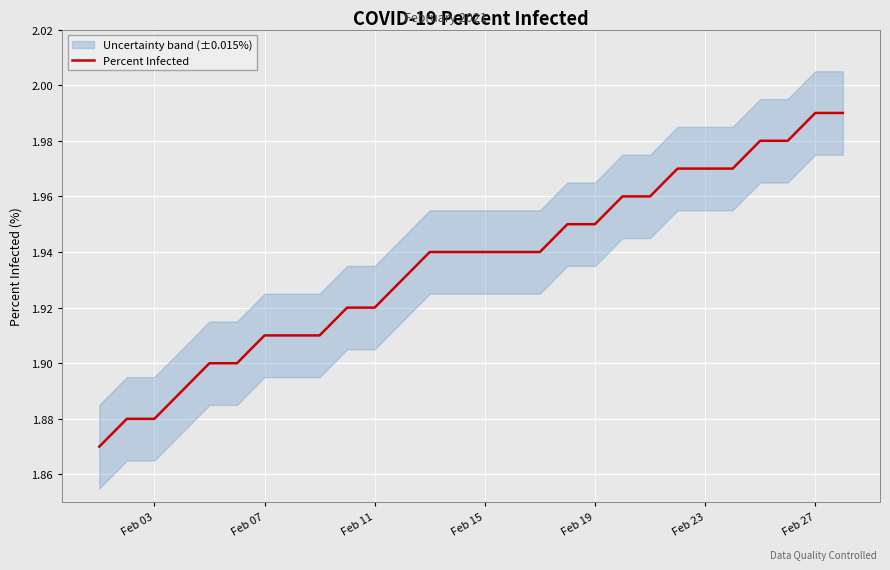

Reading left to right, list all the values displayed in this chart.

1.9	1.9	1.9	1.9	1.9	1.9	1.9	1.9	1.9	1.9	1.9	1.9	1.9	1.9	1.9	1.9	1.9	1.9	1.9	2.0	2.0	2.0	2.0	2.0	2.0	2.0	2.0	2.0